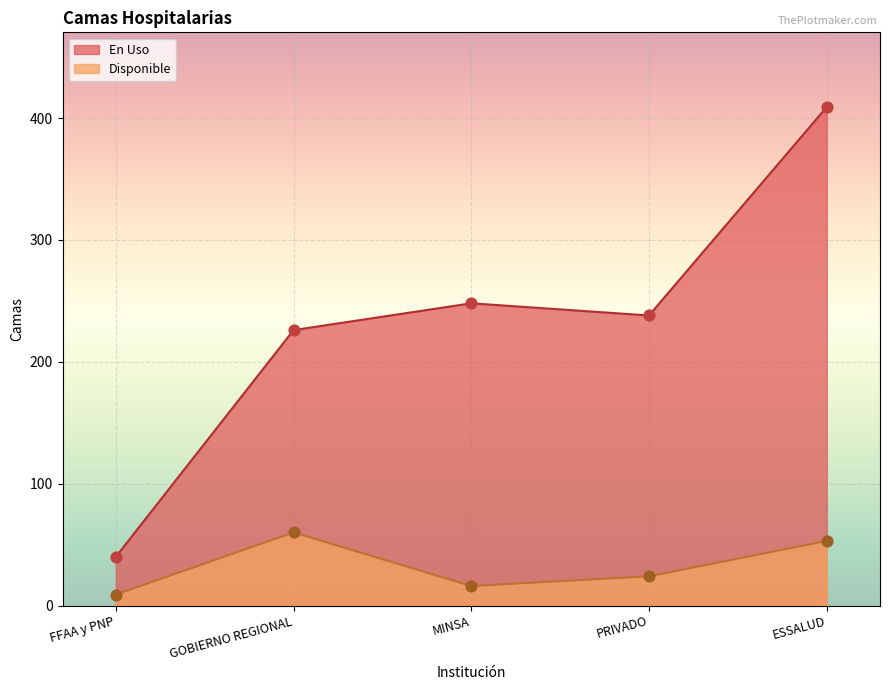

Is the value of En Uso at ESSALUD greater than the value of Disponible at ESSALUD?

Yes